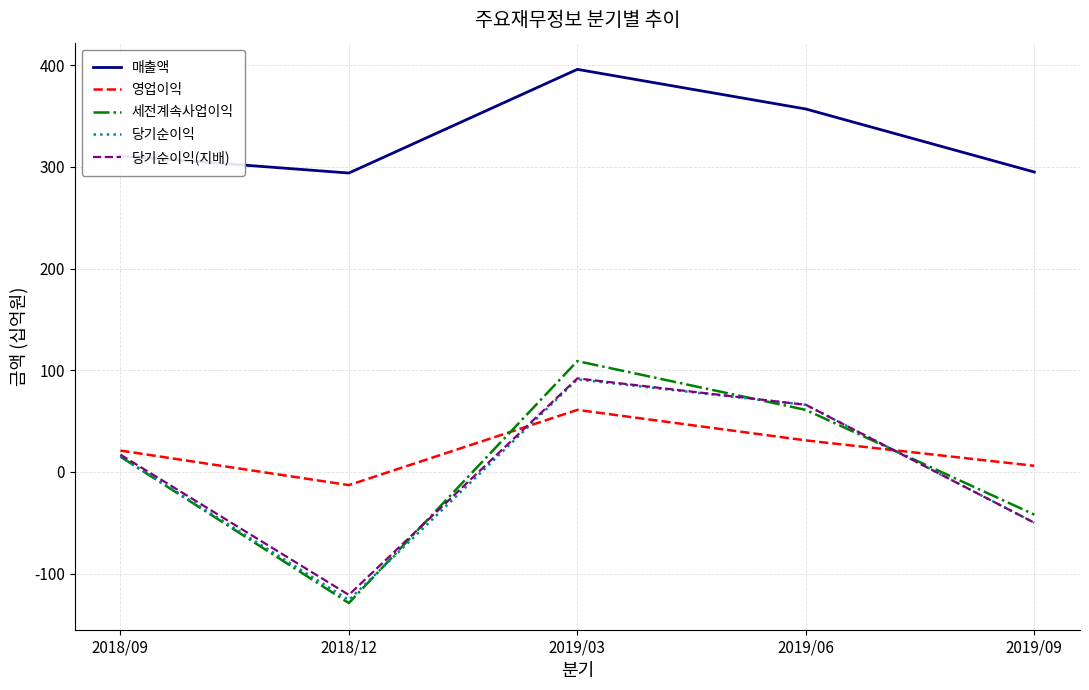

What is the approximate value of 영업이익 at 2018/09, to the nearest 10?

20